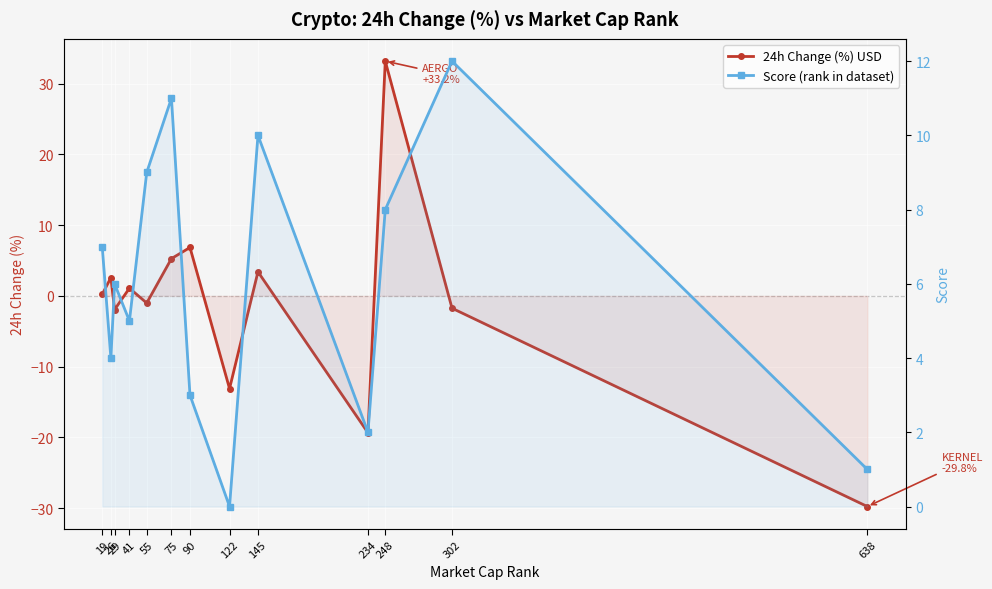

How many data points in 24h Change (%) USD are above 0?

7